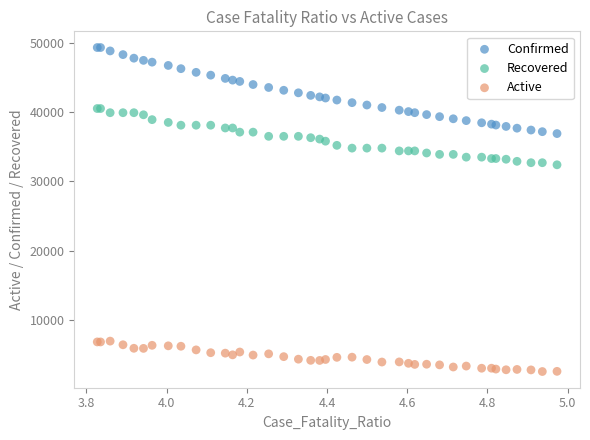

Which series reaches the maximum Y coordinate?

Confirmed